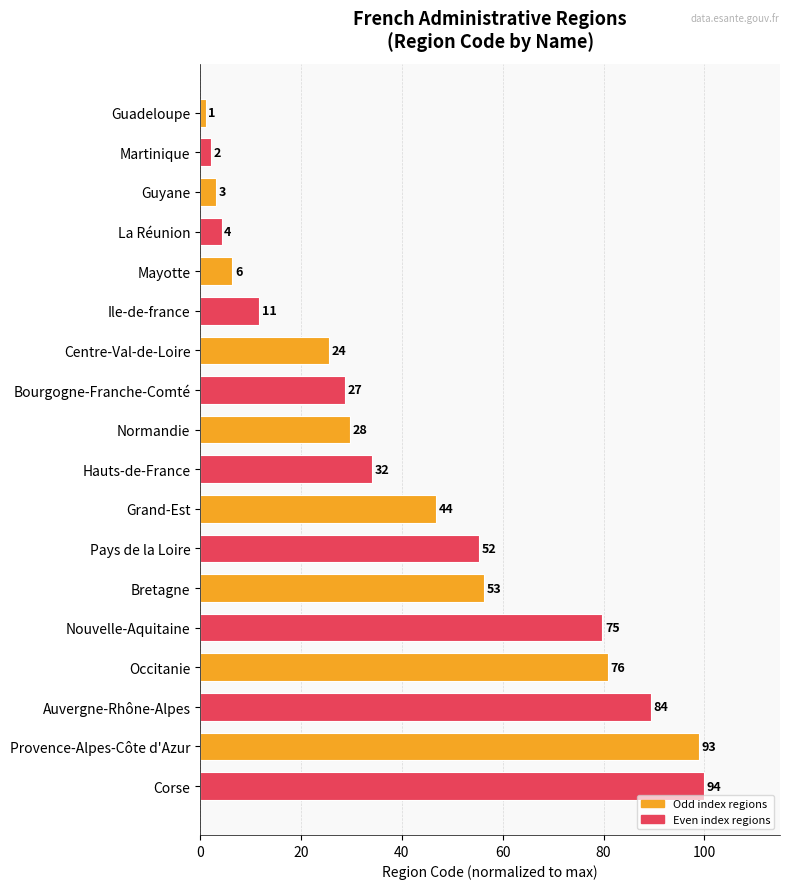

How many bars are there in total?

18